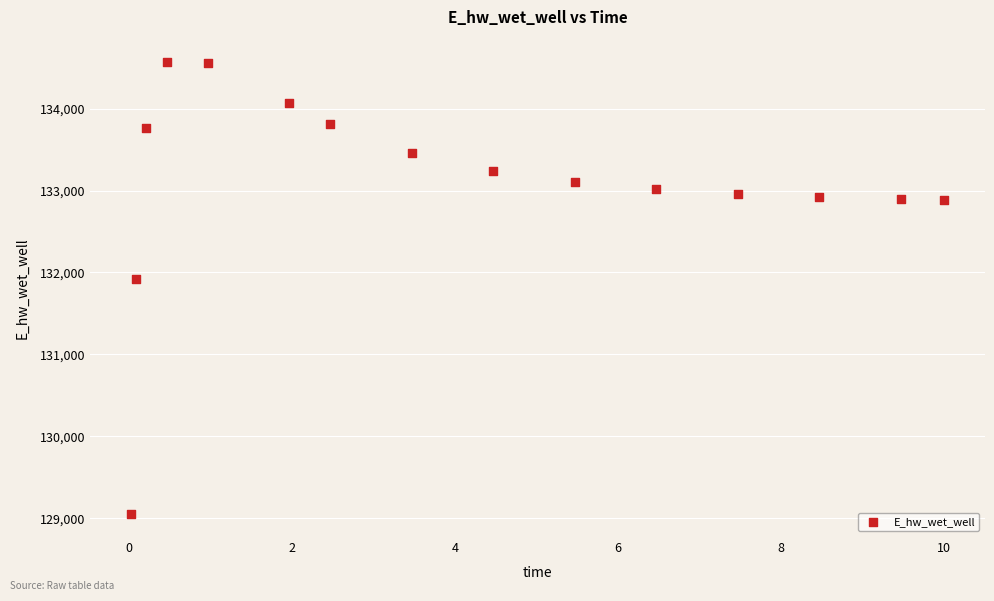

What Y value in the scatter plot is closest to 131806?

131926.3